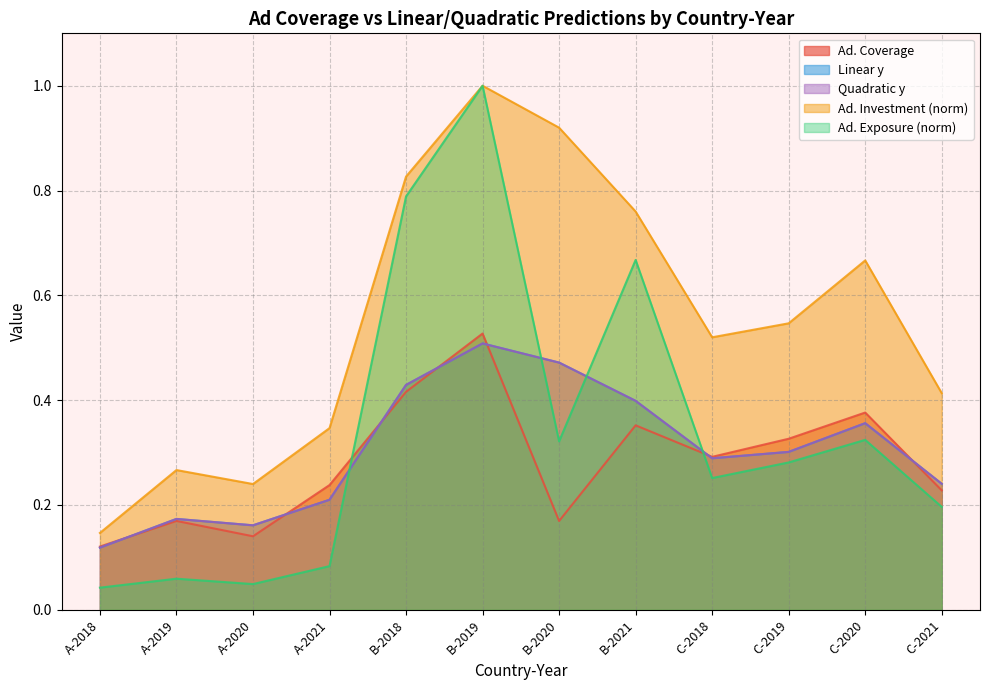

What is the label of the 5th point from the right?

B-2021